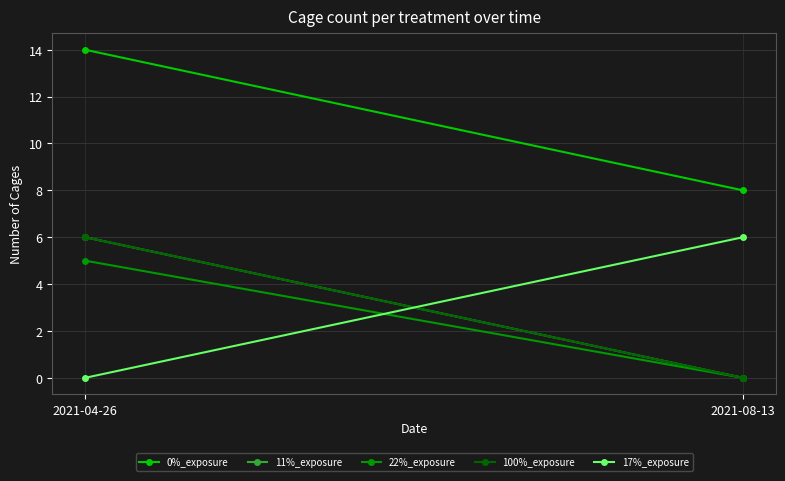

The value of 17%_exposure at 2021-04-26 is -3. True or false?

False